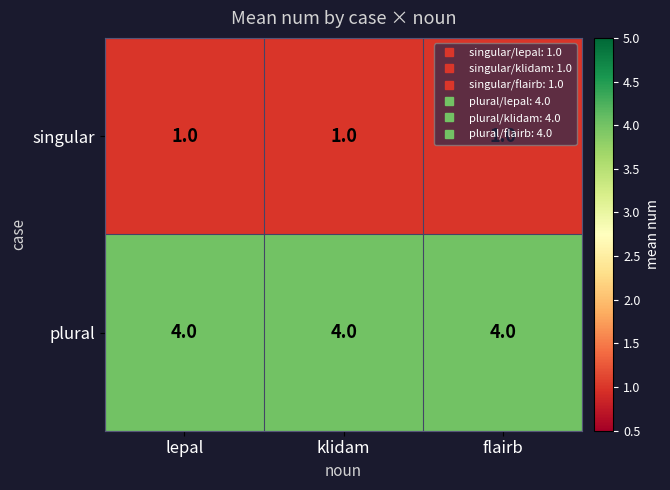

The singular series shows 1 at lepal. True or false?

True